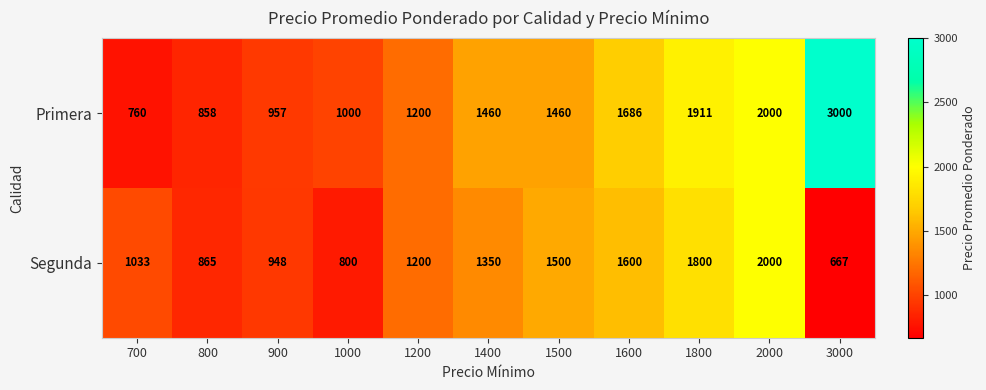

The Primera series shows 1911 at 1800. True or false?

True